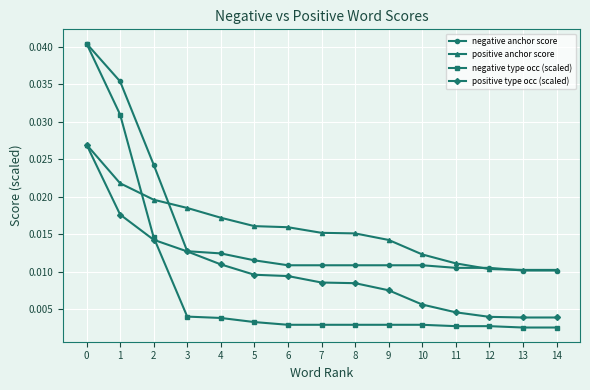

Between 3 and 6, which series saw the biggest shift?

positive type occ (scaled)